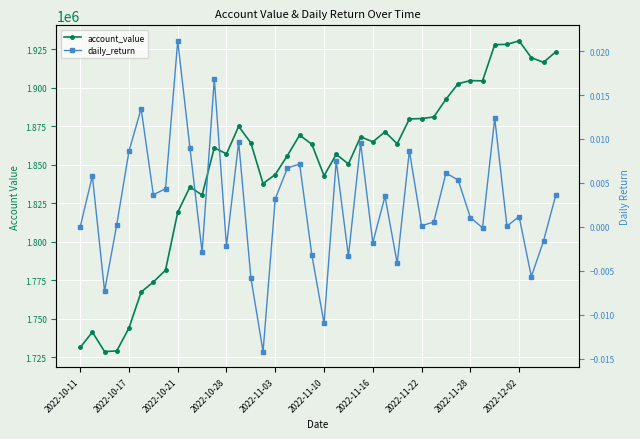

How many values in the account_value series are below 1863709?

20